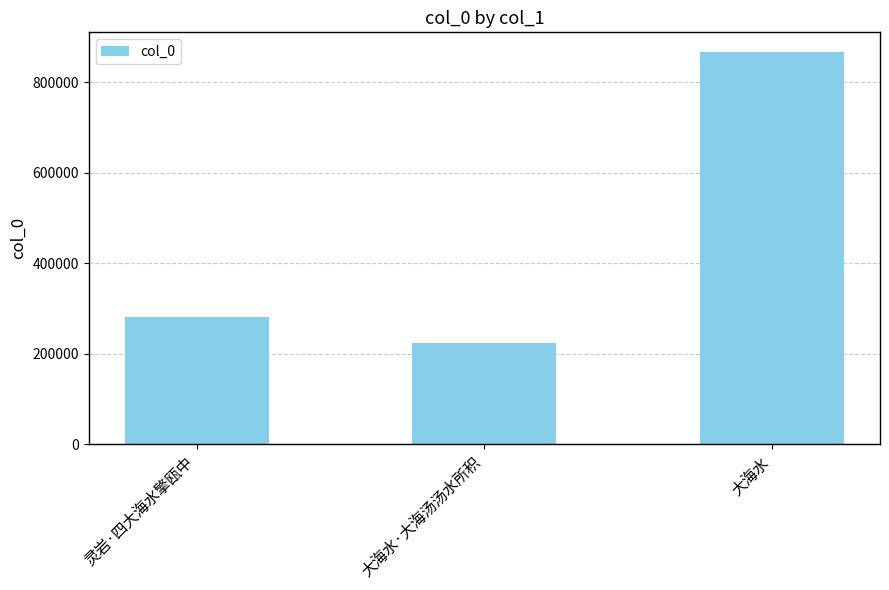

What is the smallest value displayed?

224836